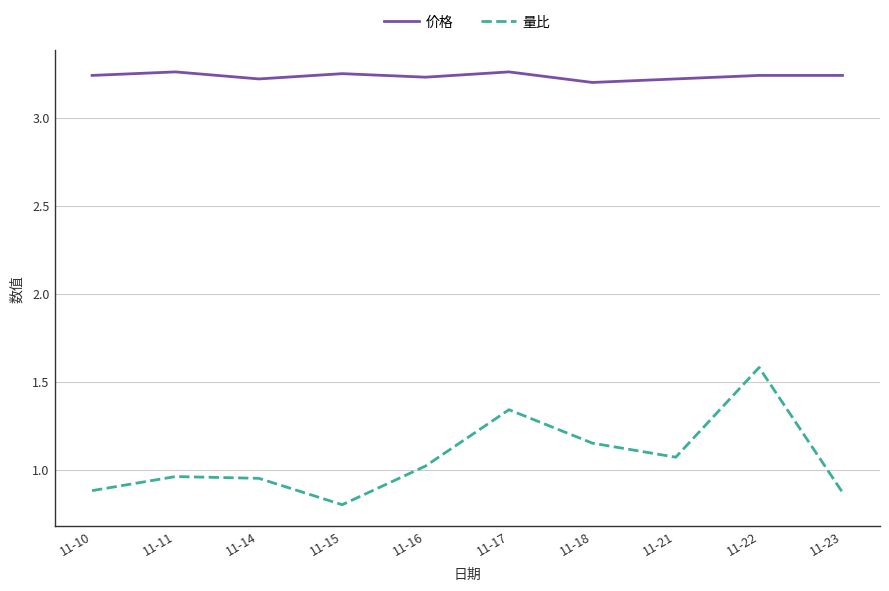

Which series has the largest range (max minus min)?

量比